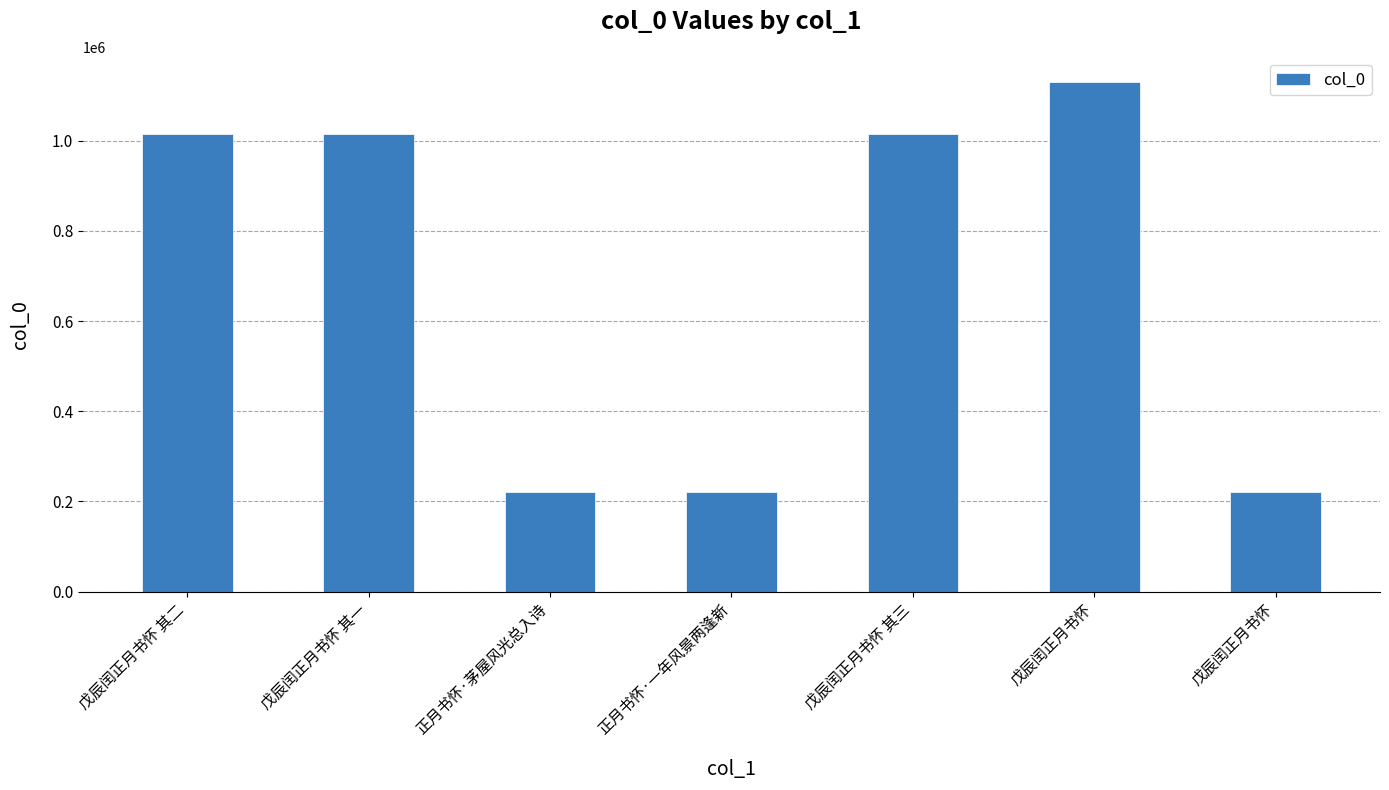

How many bars are there in total?

7